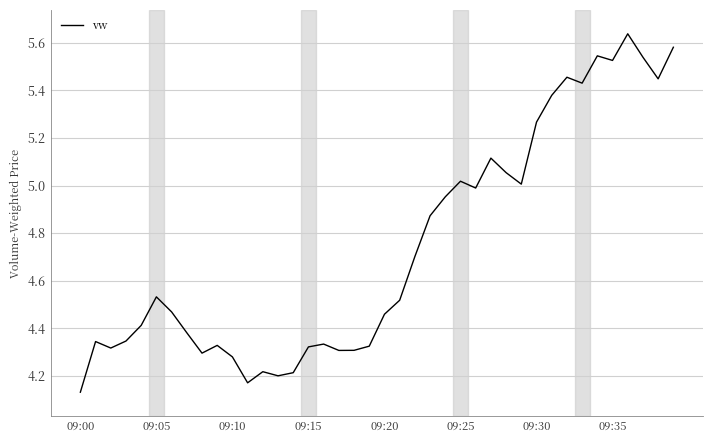

Reading left to right, list all the values displayed in this chart.

4.1	4.3	4.3	4.3	4.4	4.5	4.5	4.4	4.3	4.3	4.3	4.2	4.2	4.2	4.2	4.3	4.3	4.3	4.3	4.3	4.5	4.5	4.7	4.9	5.0	5.0	5.0	5.1	5.1	5.0	5.3	5.4	5.5	5.4	5.5	5.5	5.6	5.5	5.4	5.6